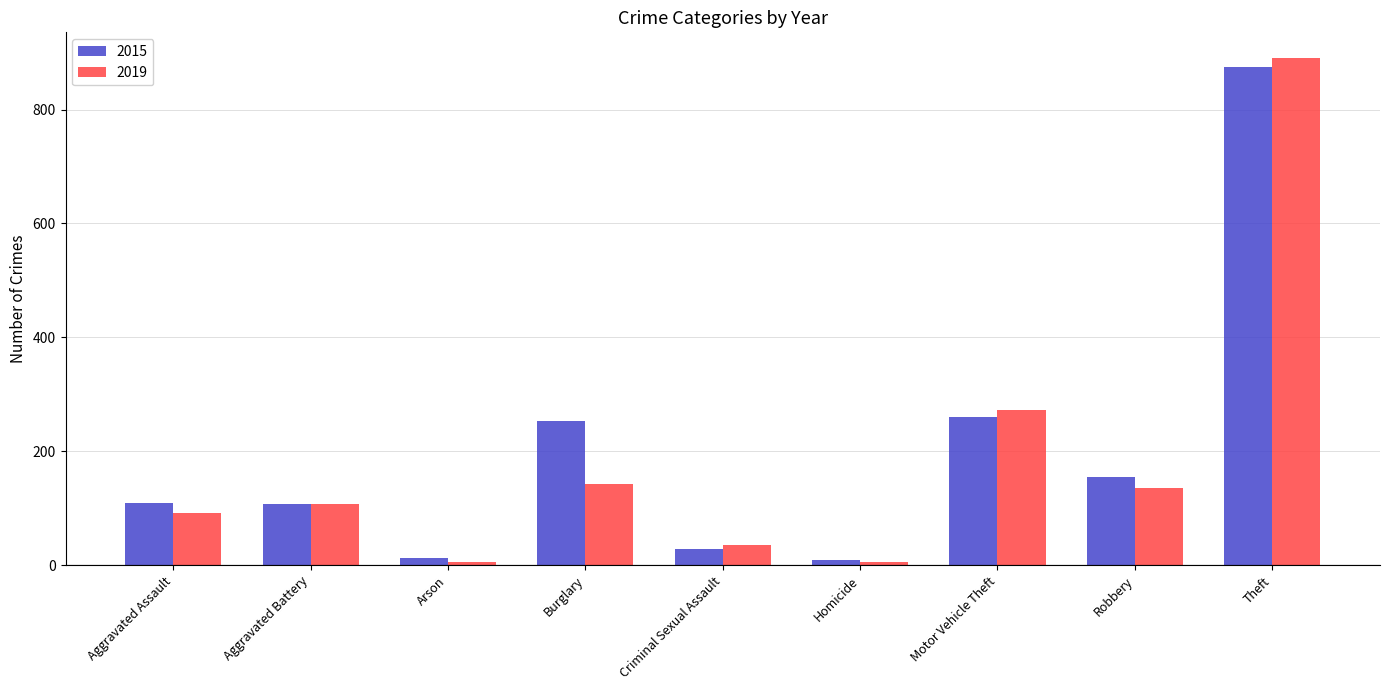

List the series in order of their peak value, highest first.

2019, 2015